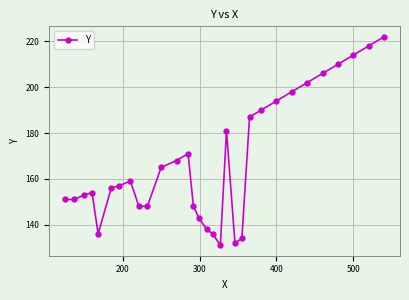

Does the chart display data point markers on the line(s)?

Yes